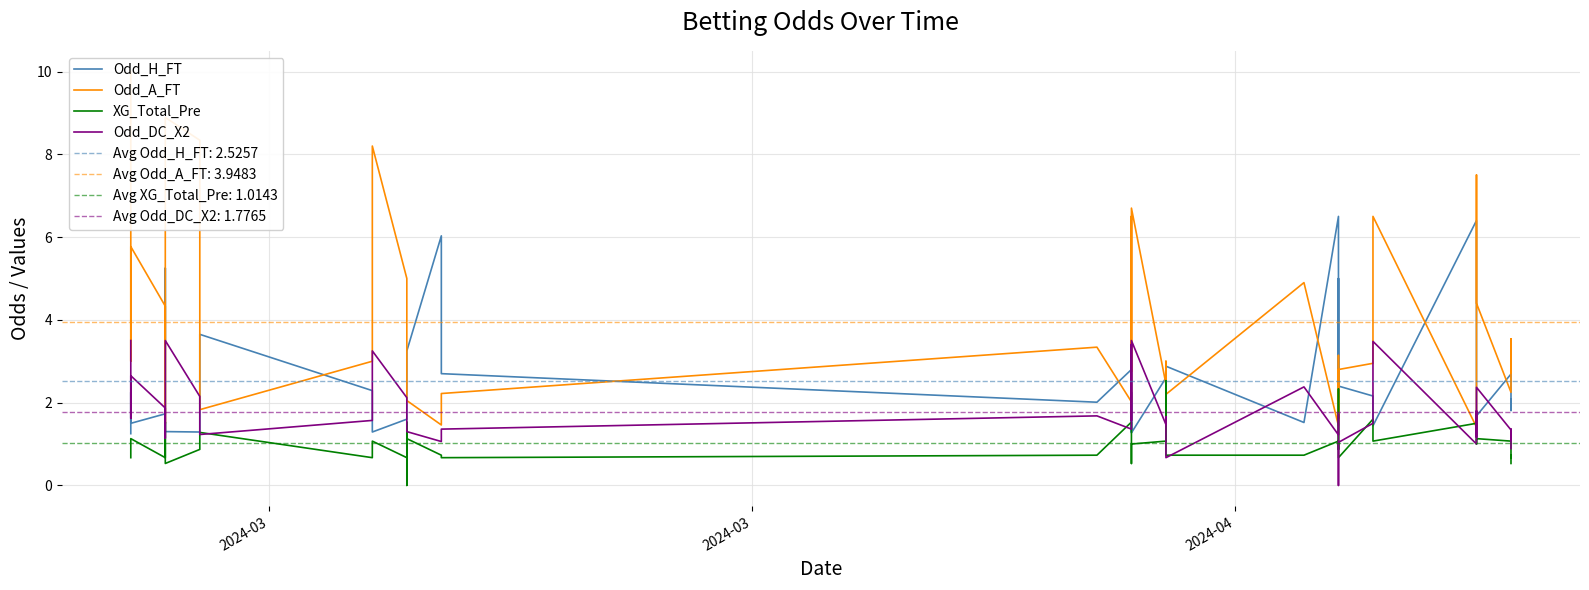

How many times do Odd_DC_X2 and Odd_H_FT cross each other?

19